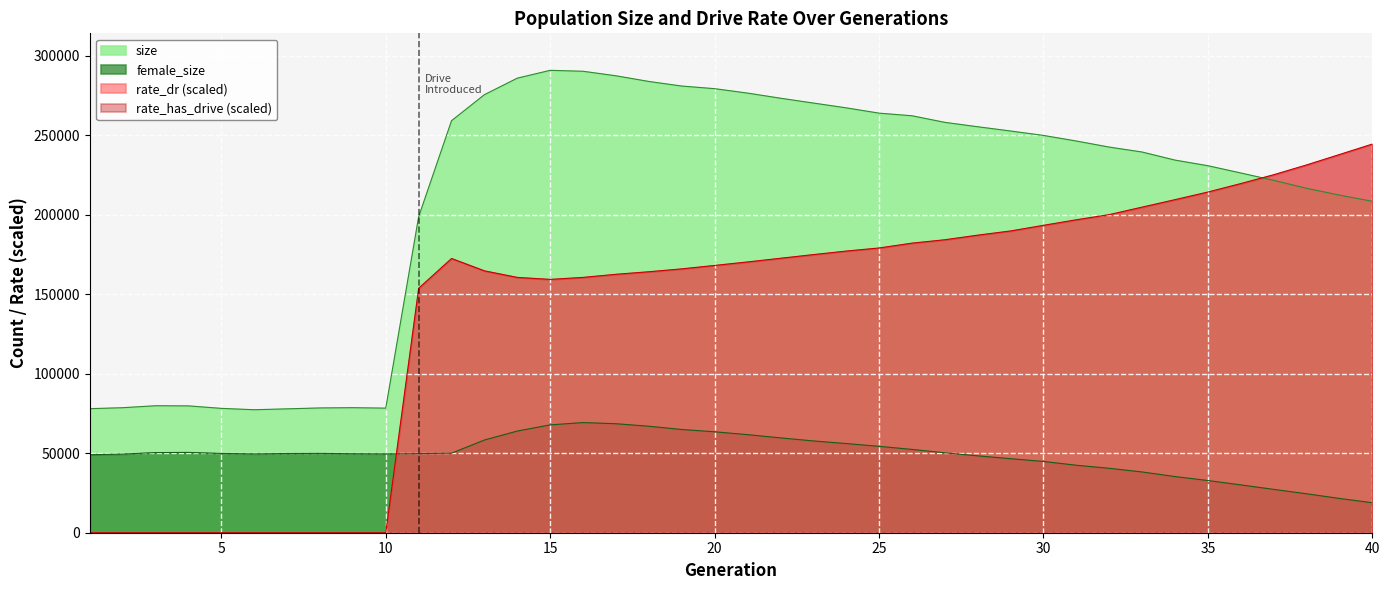

Which category has the highest value in the size series?

15